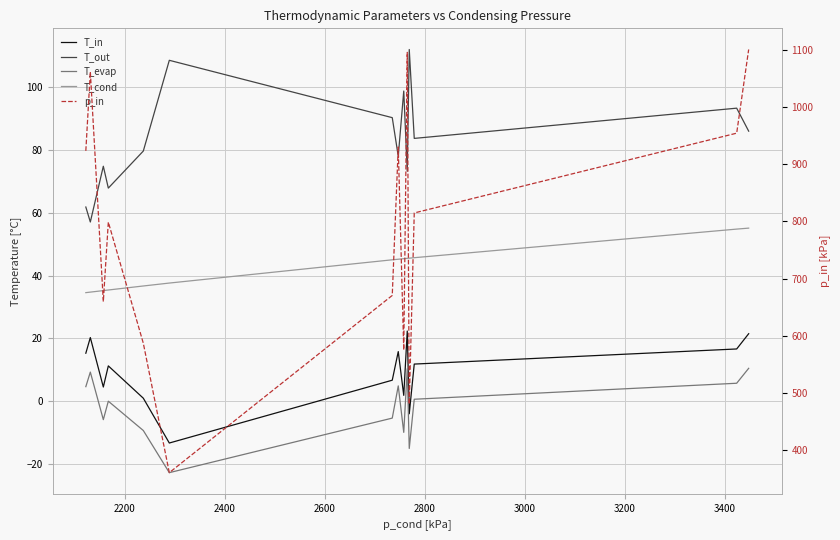

Is the value of T_evap at 2200 greater than the value of T_cond at 3200?

No